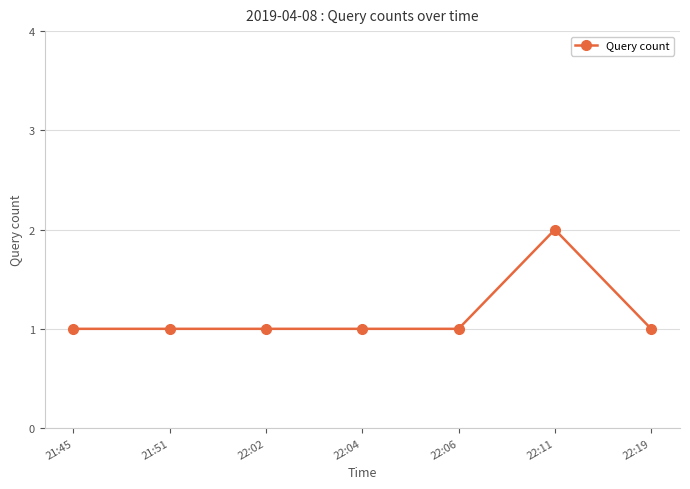

Count the values in the range 1 to 2.

7